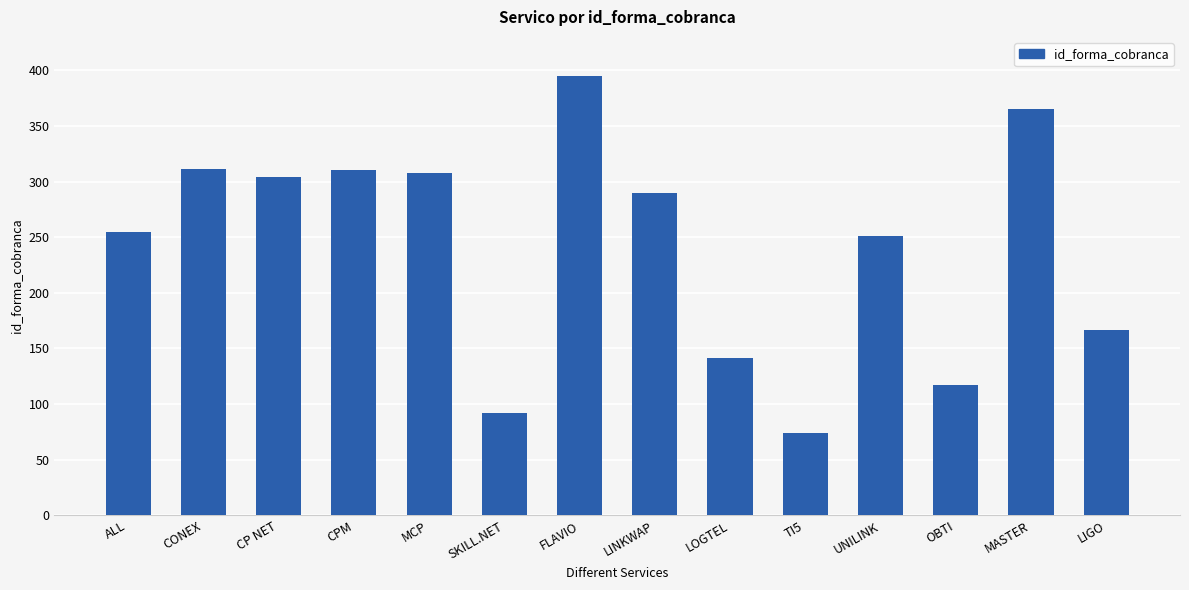

Approximately how many times larger is the value at CONEX compared to TI5?

4.2